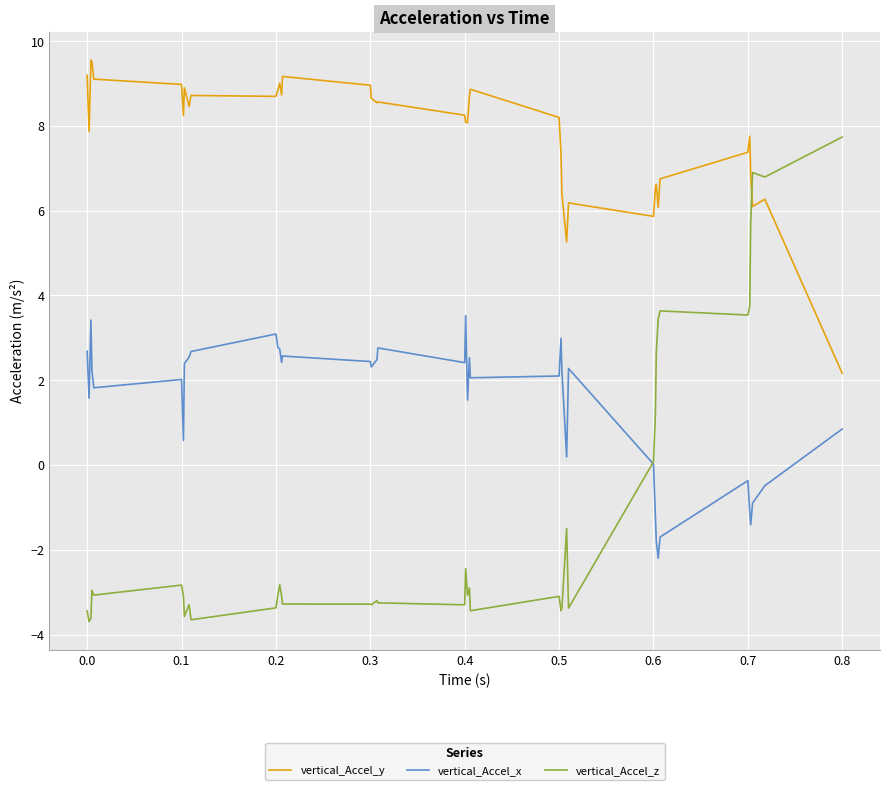

What is the maximum value for vertical_Accel_y?

9.6